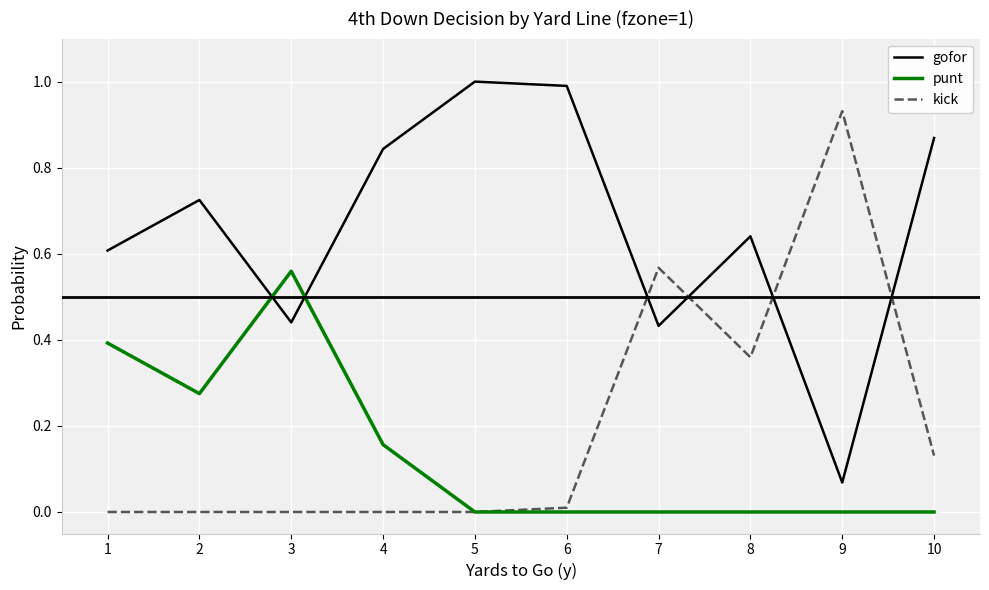

How many intersections are there between punt and gofor?

2